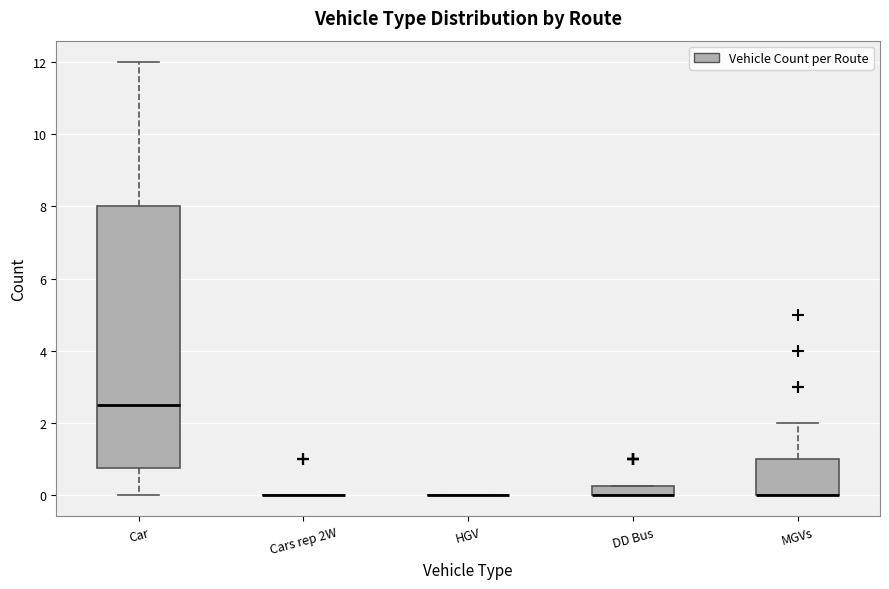

Which box is the tallest, from its lower edge to its upper edge?

Car